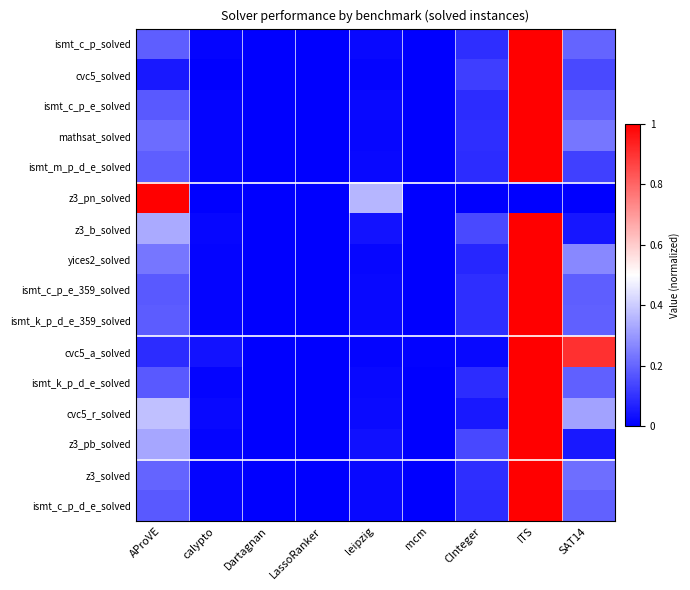

Reading right to left, what are all the values shown in this chart?

ismt_c_p_solved: SAT14=0.2	ITS=1.0	CInteger=0.1	mcm=0.0	leipzig=0.0	LassoRanker=0.0	Dartagnan=0.0	calypto=0.0	AProVE=0.2
cvc5_solved: SAT14=0.1	ITS=1.0	CInteger=0.1	mcm=0.0	leipzig=0.0	LassoRanker=0.0	Dartagnan=0.0	calypto=0.0	AProVE=0.0
ismt_c_p_e_solved: SAT14=0.2	ITS=1.0	CInteger=0.1	mcm=0.0	leipzig=0.0	LassoRanker=0.0	Dartagnan=0.0	calypto=0.0	AProVE=0.2
mathsat_solved: SAT14=0.2	ITS=1.0	CInteger=0.1	mcm=0.0	leipzig=0.0	LassoRanker=0.0	Dartagnan=0.0	calypto=0.0	AProVE=0.2
ismt_m_p_d_e_solved: SAT14=0.1	ITS=1.0	CInteger=0.1	mcm=0.0	leipzig=0.0	LassoRanker=0.0	Dartagnan=0.0	calypto=0.0	AProVE=0.2
z3_pn_solved: SAT14=0.0	ITS=0.0	CInteger=0.0	mcm=0.0	leipzig=0.4	LassoRanker=0.0	Dartagnan=0.0	calypto=0.0	AProVE=1.0
z3_b_solved: SAT14=0.0	ITS=1.0	CInteger=0.1	mcm=0.0	leipzig=0.0	LassoRanker=0.0	Dartagnan=0.0	calypto=0.0	AProVE=0.3
yices2_solved: SAT14=0.3	ITS=1.0	CInteger=0.1	mcm=0.0	leipzig=0.0	LassoRanker=0.0	Dartagnan=0.0	calypto=0.0	AProVE=0.2
ismt_c_p_e_359_solved: SAT14=0.2	ITS=1.0	CInteger=0.1	mcm=0.0	leipzig=0.0	LassoRanker=0.0	Dartagnan=0.0	calypto=0.0	AProVE=0.2
ismt_k_p_d_e_359_solved: SAT14=0.2	ITS=1.0	CInteger=0.1	mcm=0.0	leipzig=0.0	LassoRanker=0.0	Dartagnan=0.0	calypto=0.0	AProVE=0.2
cvc5_a_solved: SAT14=0.9	ITS=1.0	CInteger=0.0	mcm=0.0	leipzig=0.0	LassoRanker=0.0	Dartagnan=0.0	calypto=0.0	AProVE=0.1
ismt_k_p_d_e_solved: SAT14=0.2	ITS=1.0	CInteger=0.1	mcm=0.0	leipzig=0.0	LassoRanker=0.0	Dartagnan=0.0	calypto=0.0	AProVE=0.2
cvc5_r_solved: SAT14=0.3	ITS=1.0	CInteger=0.0	mcm=0.0	leipzig=0.0	LassoRanker=0.0	Dartagnan=0.0	calypto=0.0	AProVE=0.4
z3_pb_solved: SAT14=0.0	ITS=1.0	CInteger=0.1	mcm=0.0	leipzig=0.0	LassoRanker=0.0	Dartagnan=0.0	calypto=0.0	AProVE=0.3
z3_solved: SAT14=0.2	ITS=1.0	CInteger=0.1	mcm=0.0	leipzig=0.0	LassoRanker=0.0	Dartagnan=0.0	calypto=0.0	AProVE=0.2
ismt_c_p_d_e_solved: SAT14=0.2	ITS=1.0	CInteger=0.1	mcm=0.0	leipzig=0.0	LassoRanker=0.0	Dartagnan=0.0	calypto=0.0	AProVE=0.2